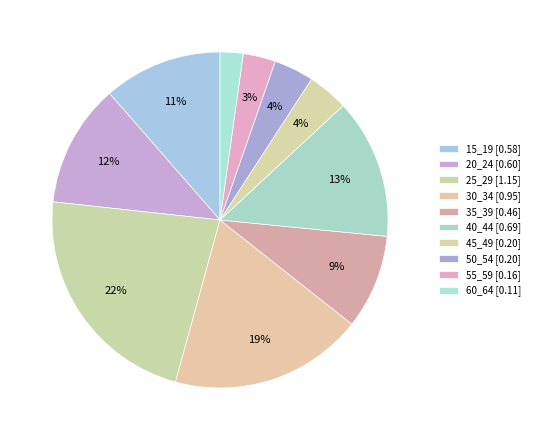

True or false: 55_59 accounts for 17% of the total.

False